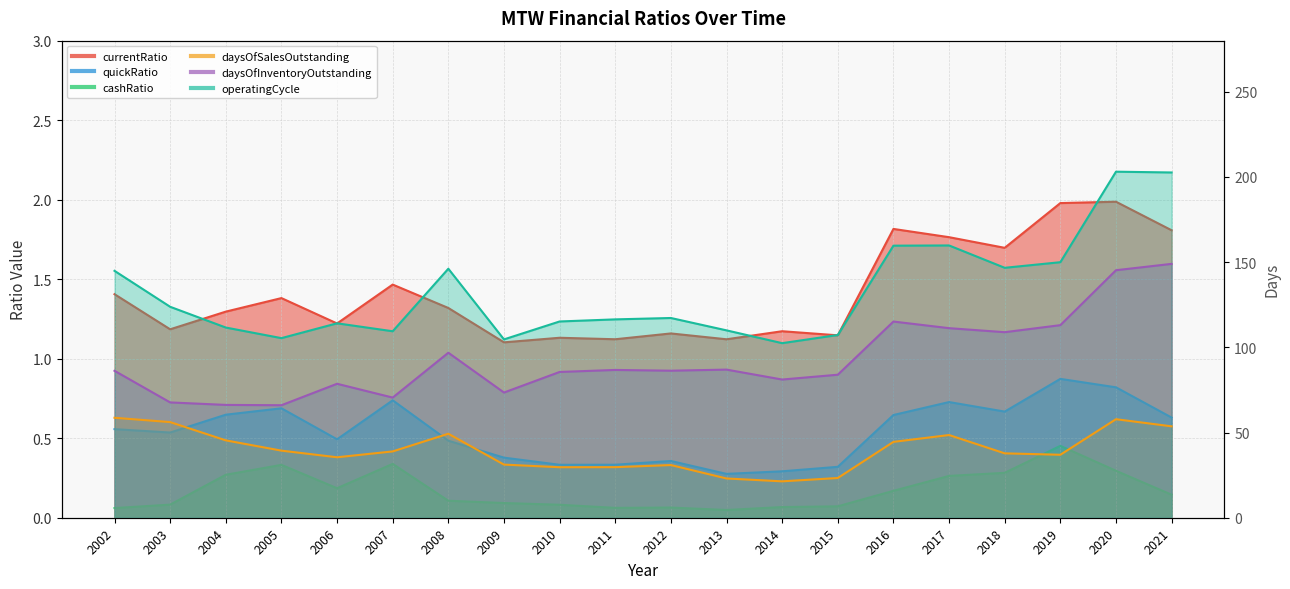

Rank the series at 2017 from highest to lowest value.

operatingCycle, daysOfInventoryOutstanding, daysOfSalesOutstanding, currentRatio, quickRatio, cashRatio